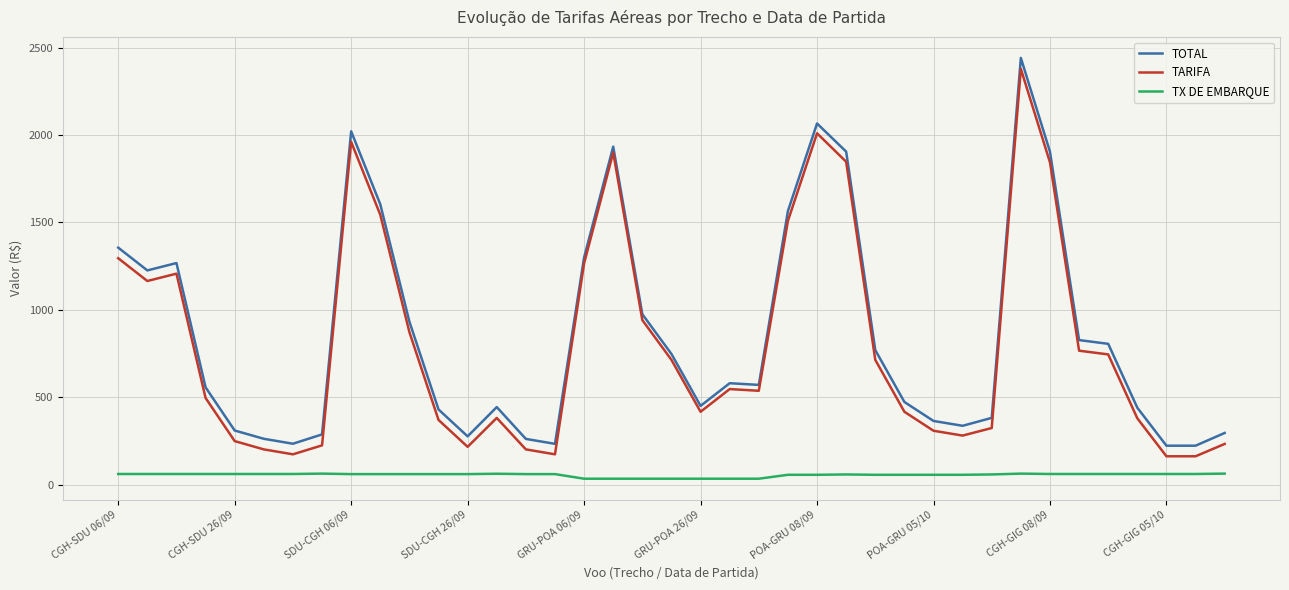

True or false: TOTAL and TX DE EMBARQUE cross at least once.

False